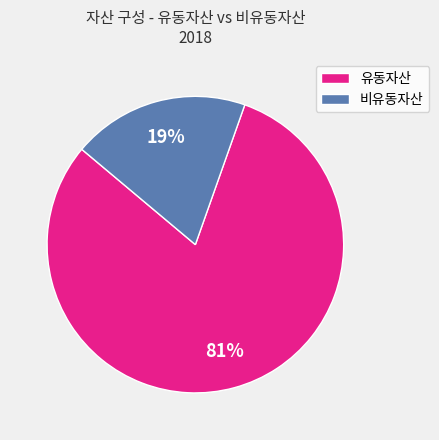

True or false: 유동자산 accounts for 92% of the total.

False